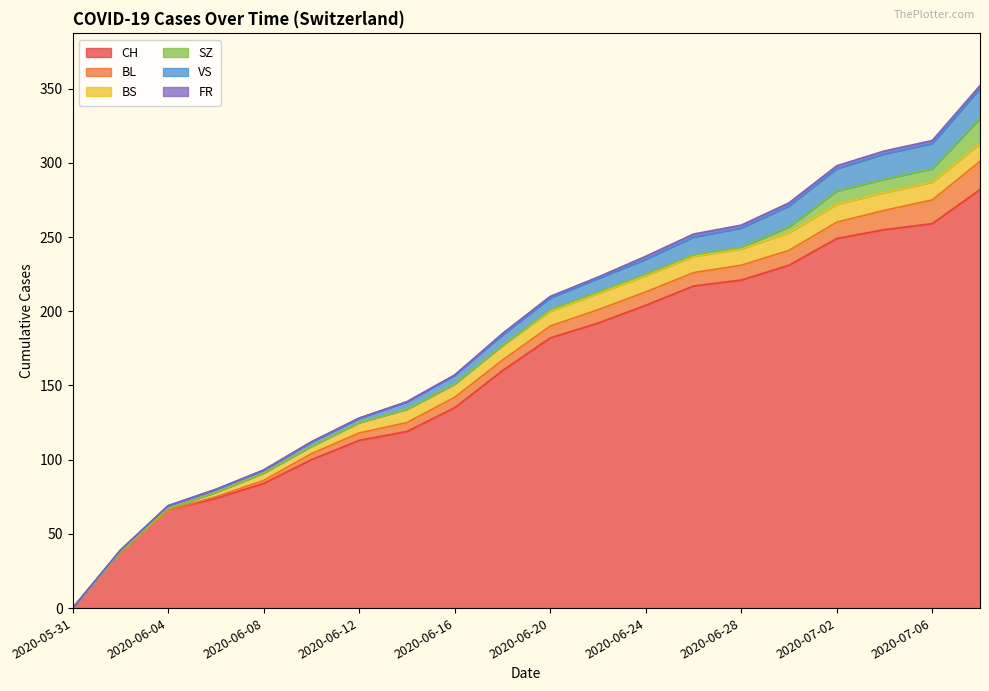

List the series in order of their peak value, lowest first.

FR, BS, SZ, BL, VS, CH